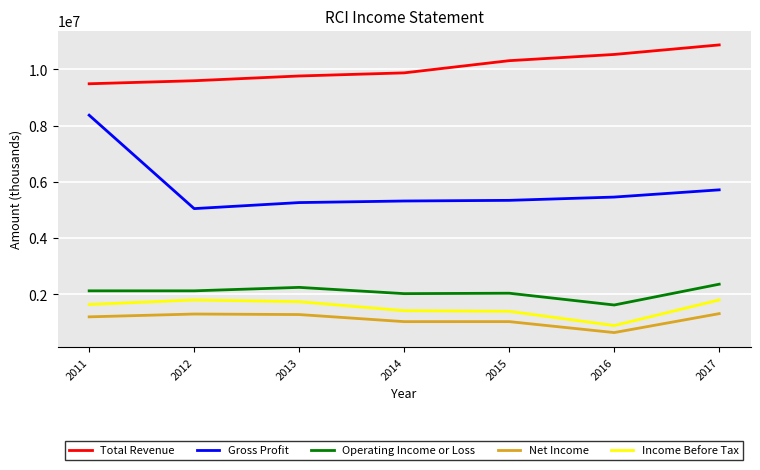

Which category has the highest value across all series?

2017